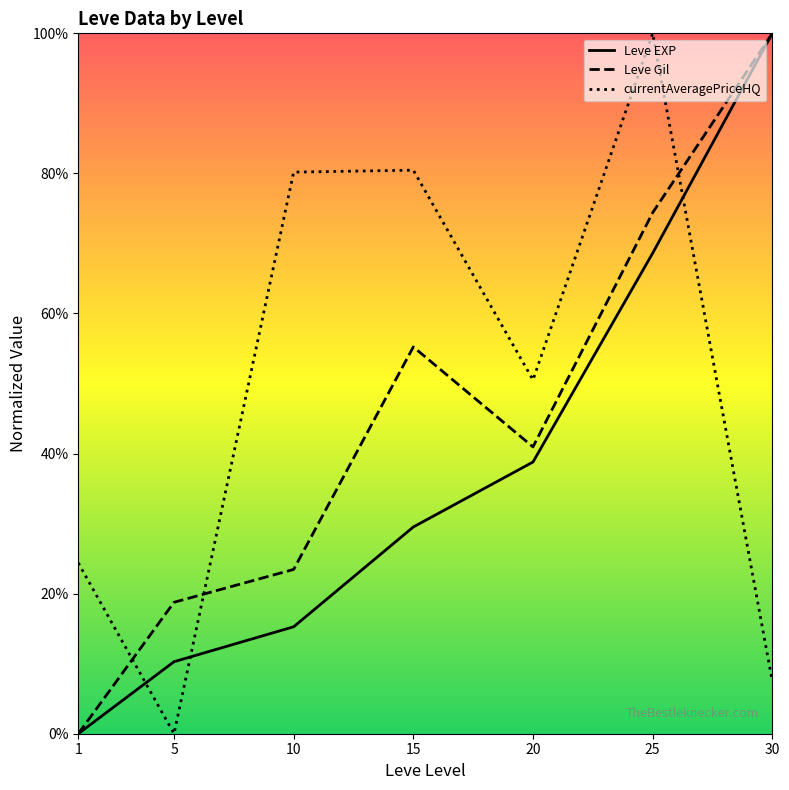

List the labels in order of currentAveragePriceHQ value, largest first.

25, 15, 10, 20, 1, 30, 5